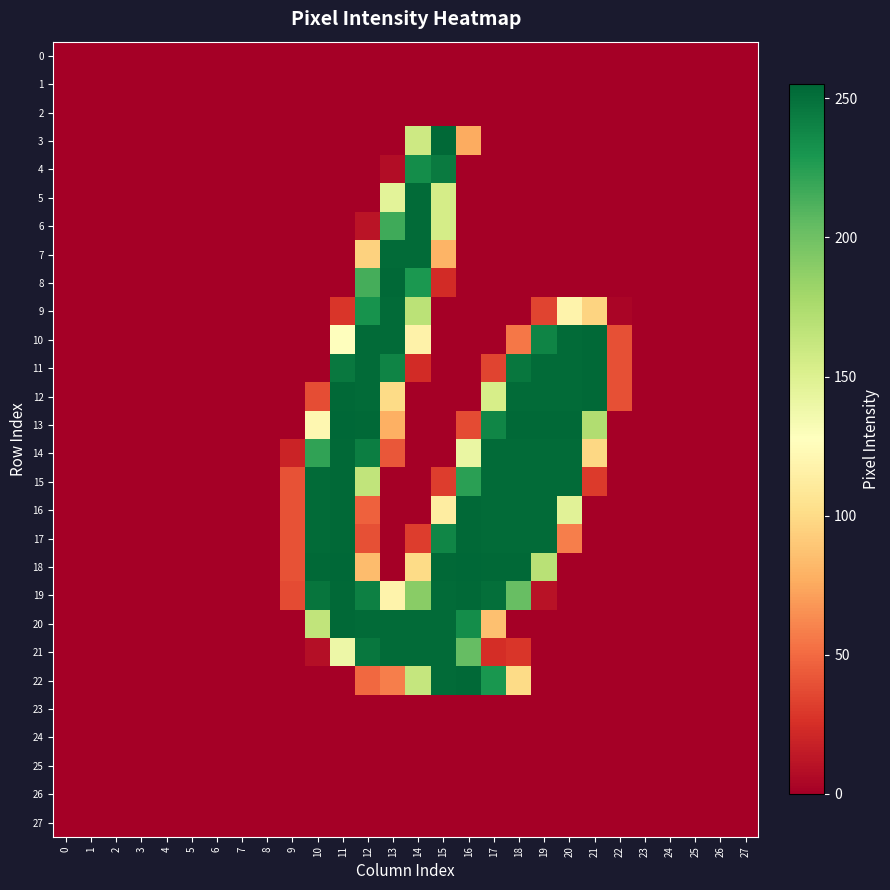

Reading left to right, extract all data points from this chart.

0: 0=0	1=0	2=0	3=0	4=0	5=0	6=0	7=0	8=0	9=0	10=0	11=0	12=0	13=0	14=0	15=0	16=0	17=0	18=0	19=0	20=0	21=0	22=0	23=0	24=0	25=0	26=0	27=0
1: 0=0	1=0	2=0	3=0	4=0	5=0	6=0	7=0	8=0	9=0	10=0	11=0	12=0	13=0	14=0	15=0	16=0	17=0	18=0	19=0	20=0	21=0	22=0	23=0	24=0	25=0	26=0	27=0
2: 0=0	1=0	2=0	3=0	4=0	5=0	6=0	7=0	8=0	9=0	10=0	11=0	12=0	13=0	14=0	15=0	16=0	17=0	18=0	19=0	20=0	21=0	22=0	23=0	24=0	25=0	26=0	27=0
3: 0=0	1=0	2=0	3=0	4=0	5=0	6=0	7=0	8=0	9=0	10=0	11=0	12=0	13=0	14=159	15=254	16=76	17=0	18=0	19=0	20=0	21=0	22=0	23=0	24=0	25=0	26=0	27=0
4: 0=0	1=0	2=0	3=0	4=0	5=0	6=0	7=0	8=0	9=0	10=0	11=0	12=0	13=7	14=235	15=245	16=0	17=0	18=0	19=0	20=0	21=0	22=0	23=0	24=0	25=0	26=0	27=0
5: 0=0	1=0	2=0	3=0	4=0	5=0	6=0	7=0	8=0	9=0	10=0	11=0	12=0	13=146	14=253	15=155	16=0	17=0	18=0	19=0	20=0	21=0	22=0	23=0	24=0	25=0	26=0	27=0
6: 0=0	1=0	2=0	3=0	4=0	5=0	6=0	7=0	8=0	9=0	10=0	11=0	12=11	13=217	14=253	15=155	16=0	17=0	18=0	19=0	20=0	21=0	22=0	23=0	24=0	25=0	26=0	27=0
7: 0=0	1=0	2=0	3=0	4=0	5=0	6=0	7=0	8=0	9=0	10=0	11=0	12=95	13=253	14=253	15=80	16=0	17=0	18=0	19=0	20=0	21=0	22=0	23=0	24=0	25=0	26=0	27=0
8: 0=0	1=0	2=0	3=0	4=0	5=0	6=0	7=0	8=0	9=0	10=0	11=0	12=215	13=254	14=229	15=23	16=0	17=0	18=0	19=0	20=0	21=0	22=0	23=0	24=0	25=0	26=0	27=0
9: 0=0	1=0	2=0	3=0	4=0	5=0	6=0	7=0	8=0	9=0	10=0	11=28	12=232	13=253	14=168	15=0	16=0	17=0	18=0	19=34	20=118	21=96	22=3	23=0	24=0	25=0	26=0	27=0
10: 0=0	1=0	2=0	3=0	4=0	5=0	6=0	7=0	8=0	9=0	10=0	11=127	12=253	13=253	14=117	15=0	16=0	17=0	18=55	19=240	20=253	21=254	22=39	23=0	24=0	25=0	26=0	27=0
11: 0=0	1=0	2=0	3=0	4=0	5=0	6=0	7=0	8=0	9=0	10=0	11=246	12=253	13=240	14=23	15=0	16=0	17=34	18=247	19=253	20=253	21=254	22=39	23=0	24=0	25=0	26=0	27=0
12: 0=0	1=0	2=0	3=0	4=0	5=0	6=0	7=0	8=0	9=0	10=38	11=254	12=253	13=100	14=0	15=0	16=0	17=154	18=253	19=253	20=253	21=254	22=39	23=0	24=0	25=0	26=0	27=0
13: 0=0	1=0	2=0	3=0	4=0	5=0	6=0	7=0	8=0	9=0	10=121	11=255	12=254	13=78	14=0	15=0	16=37	17=239	18=254	19=254	20=254	21=173	22=0	23=0	24=0	25=0	26=0	27=0
14: 0=0	1=0	2=0	3=0	4=0	5=0	6=0	7=0	8=0	9=19	10=222	11=254	12=243	13=42	14=0	15=0	16=141	17=253	18=253	19=253	20=253	21=98	22=0	23=0	24=0	25=0	26=0	27=0
15: 0=0	1=0	2=0	3=0	4=0	5=0	6=0	7=0	8=0	9=40	10=253	11=254	12=165	13=0	14=0	15=31	16=224	17=253	18=253	19=253	20=253	21=30	22=0	23=0	24=0	25=0	26=0	27=0
16: 0=0	1=0	2=0	3=0	4=0	5=0	6=0	7=0	8=0	9=40	10=253	11=254	12=46	13=0	14=0	15=113	16=254	17=253	18=253	19=253	20=147	21=0	22=0	23=0	24=0	25=0	26=0	27=0
17: 0=0	1=0	2=0	3=0	4=0	5=0	6=0	7=0	8=0	9=40	10=253	11=254	12=39	13=0	14=31	15=239	16=254	17=253	18=253	19=253	20=58	21=0	22=0	23=0	24=0	25=0	26=0	27=0
18: 0=0	1=0	2=0	3=0	4=0	5=0	6=0	7=0	8=0	9=40	10=254	11=255	12=84	13=0	14=100	15=254	16=255	17=254	18=254	19=169	20=0	21=0	22=0	23=0	24=0	25=0	26=0	27=0
19: 0=0	1=0	2=0	3=0	4=0	5=0	6=0	7=0	8=0	9=37	10=248	11=254	12=242	13=118	14=190	15=253	16=254	17=251	18=203	19=10	20=0	21=0	22=0	23=0	24=0	25=0	26=0	27=0
20: 0=0	1=0	2=0	3=0	4=0	5=0	6=0	7=0	8=0	9=0	10=165	11=254	12=253	13=253	14=253	15=253	16=235	17=86	18=0	19=0	20=0	21=0	22=0	23=0	24=0	25=0	26=0	27=0
21: 0=0	1=0	2=0	3=0	4=0	5=0	6=0	7=0	8=0	9=0	10=8	11=139	12=247	13=253	14=253	15=253	16=204	17=24	18=28	19=0	20=0	21=0	22=0	23=0	24=0	25=0	26=0	27=0
22: 0=0	1=0	2=0	3=0	4=0	5=0	6=0	7=0	8=0	9=0	10=0	11=0	12=49	13=58	14=163	15=253	16=254	17=230	18=100	19=0	20=0	21=0	22=0	23=0	24=0	25=0	26=0	27=0
23: 0=0	1=0	2=0	3=0	4=0	5=0	6=0	7=0	8=0	9=0	10=0	11=0	12=0	13=0	14=0	15=0	16=0	17=0	18=0	19=0	20=0	21=0	22=0	23=0	24=0	25=0	26=0	27=0
24: 0=0	1=0	2=0	3=0	4=0	5=0	6=0	7=0	8=0	9=0	10=0	11=0	12=0	13=0	14=0	15=0	16=0	17=0	18=0	19=0	20=0	21=0	22=0	23=0	24=0	25=0	26=0	27=0
25: 0=0	1=0	2=0	3=0	4=0	5=0	6=0	7=0	8=0	9=0	10=0	11=0	12=0	13=0	14=0	15=0	16=0	17=0	18=0	19=0	20=0	21=0	22=0	23=0	24=0	25=0	26=0	27=0
26: 0=0	1=0	2=0	3=0	4=0	5=0	6=0	7=0	8=0	9=0	10=0	11=0	12=0	13=0	14=0	15=0	16=0	17=0	18=0	19=0	20=0	21=0	22=0	23=0	24=0	25=0	26=0	27=0
27: 0=0	1=0	2=0	3=0	4=0	5=0	6=0	7=0	8=0	9=0	10=0	11=0	12=0	13=0	14=0	15=0	16=0	17=0	18=0	19=0	20=0	21=0	22=0	23=0	24=0	25=0	26=0	27=0